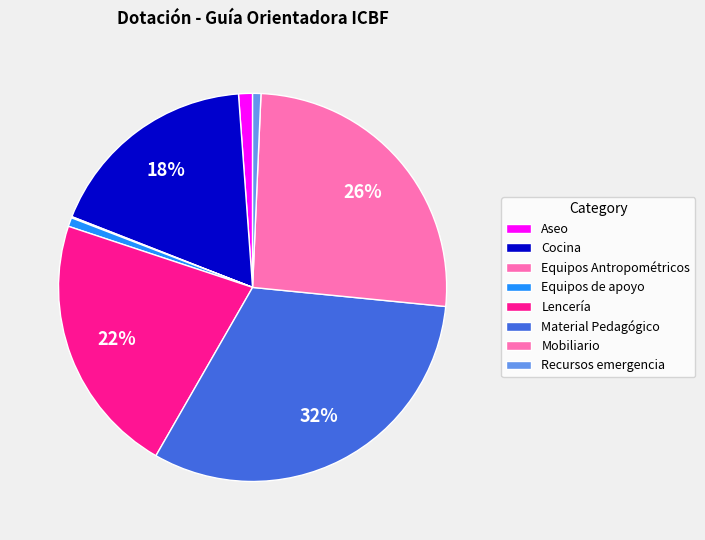

What is the change in value from Equipos Antropométricos to Recursos emergencia?

+24